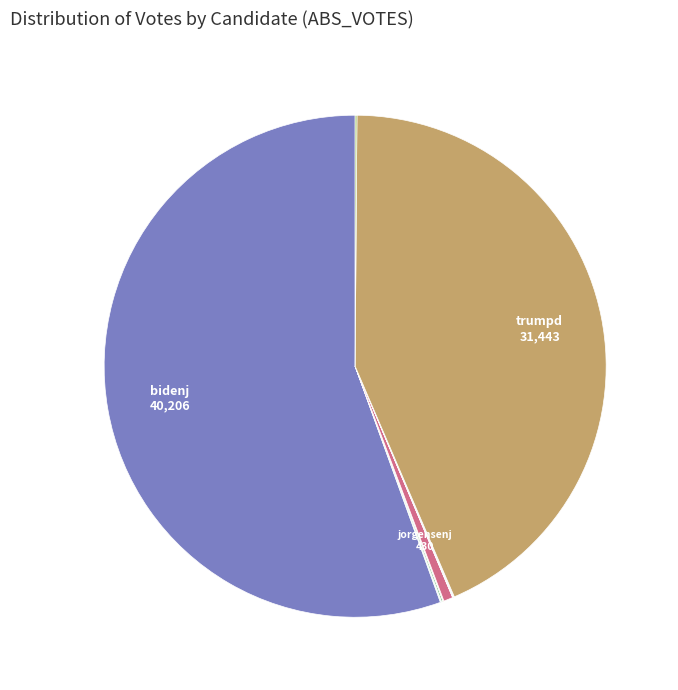

How many segments does this pie chart have?

13